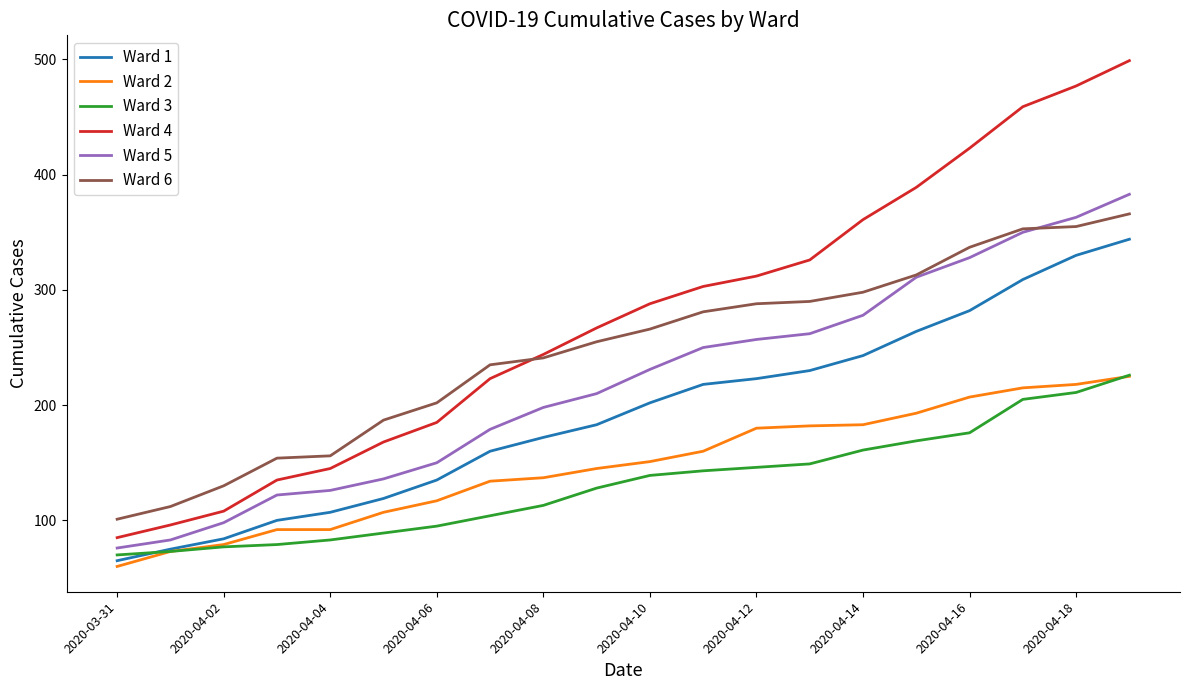

What are all the series names shown in the legend?

Ward 1, Ward 2, Ward 3, Ward 4, Ward 5, Ward 6